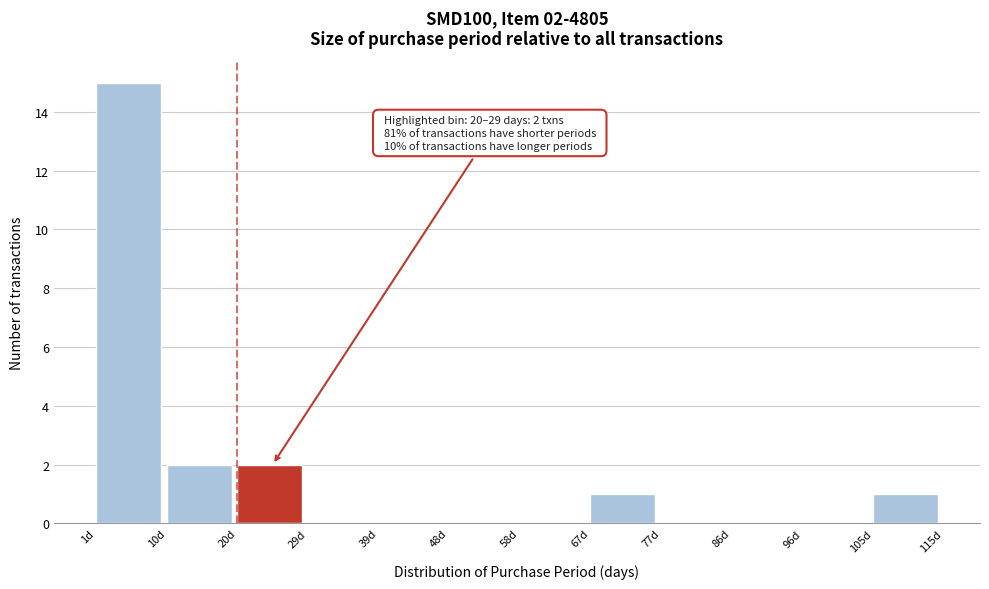

Which range on the x-axis has the tallest bar?

1.0 to 10.5